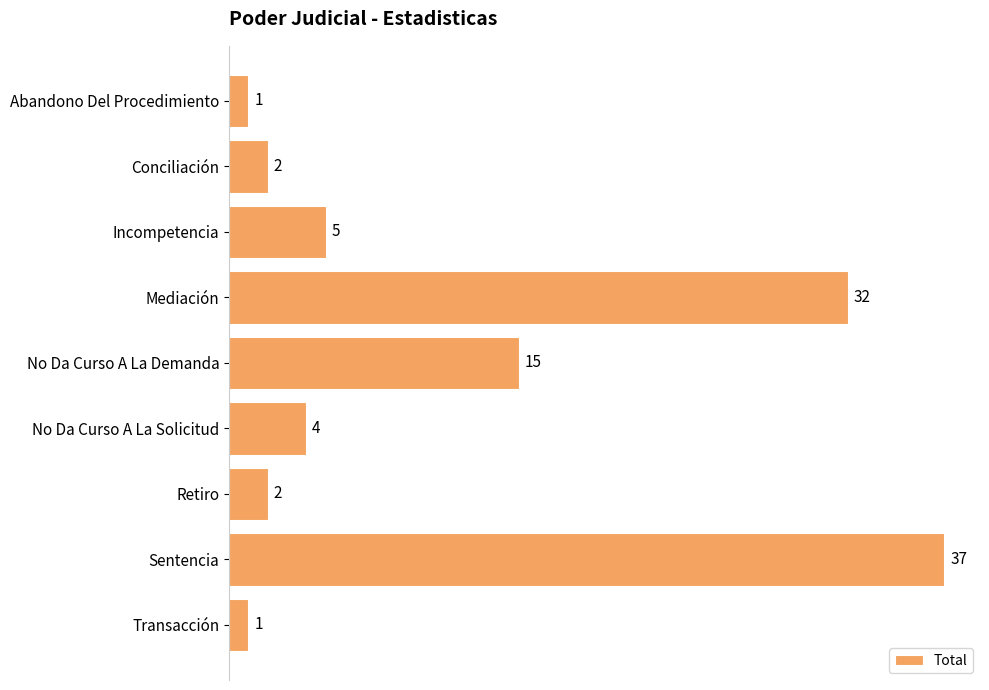

What is the label of the 9th bar from the top?

Transacción